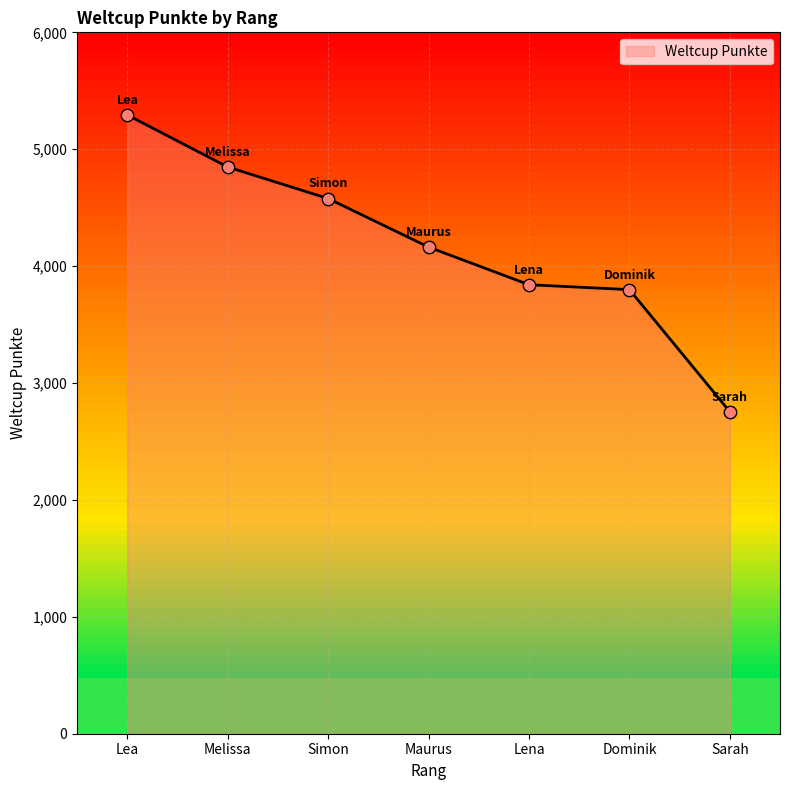

What is the change in value from Lea to Sarah?

-2538